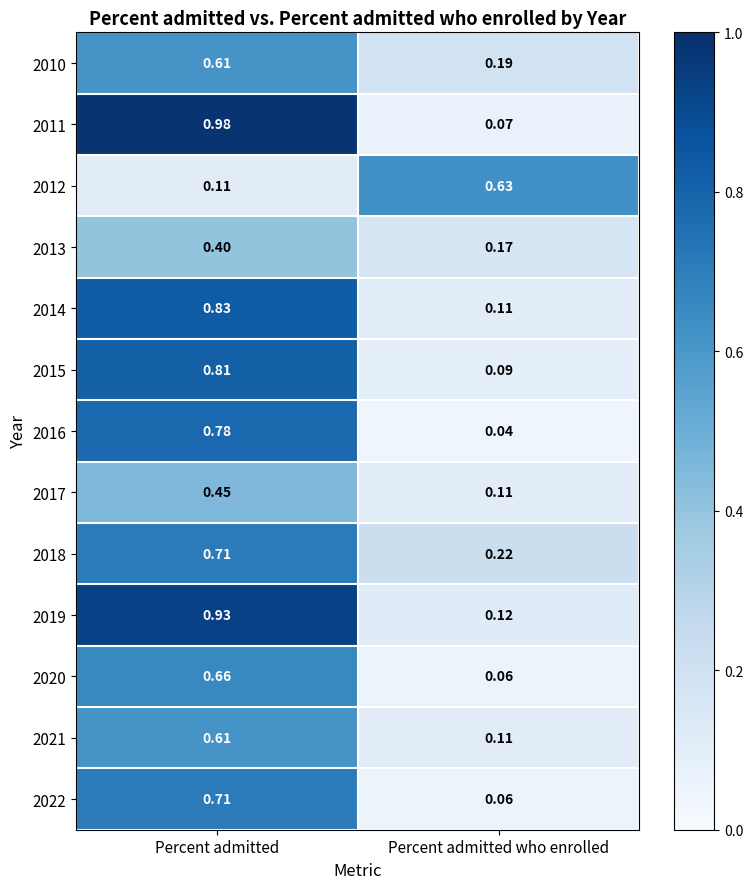

At which label is 2016 closest to 0?

Percent admitted who enrolled